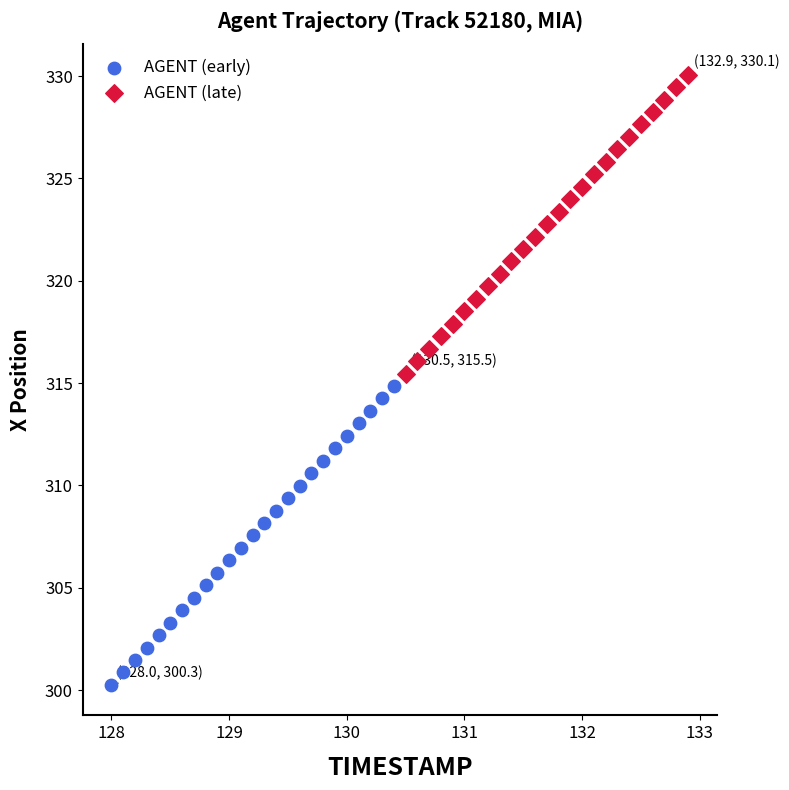

Which series reaches the maximum Y coordinate?

AGENT (late)